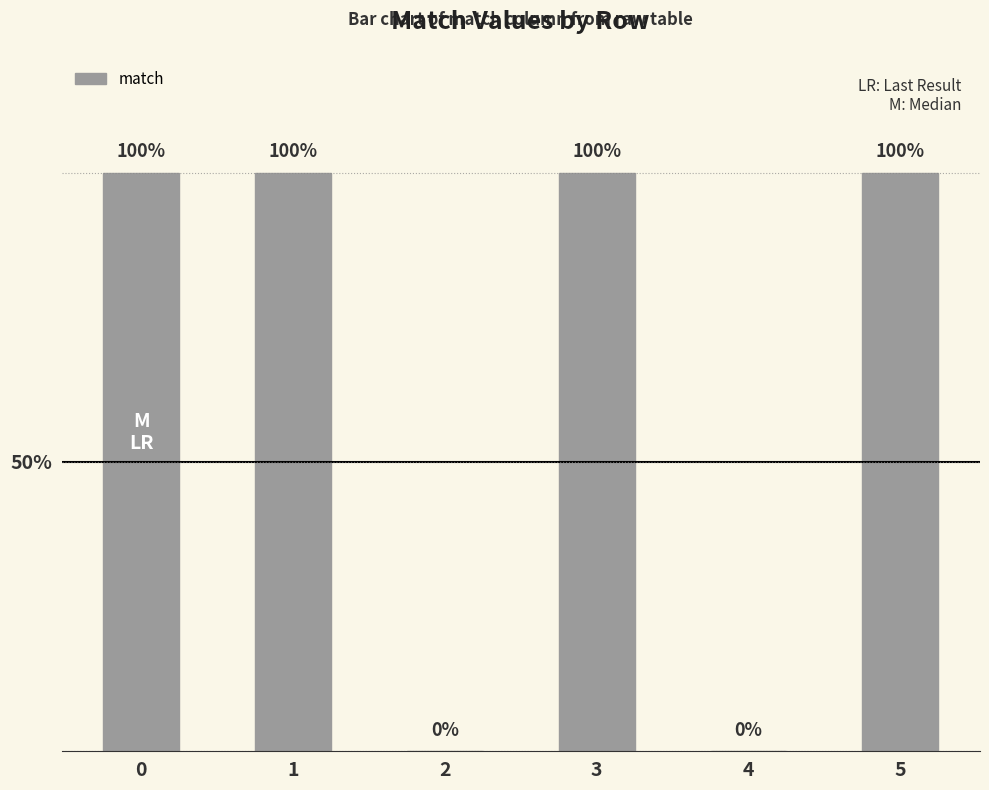

Are the bars horizontal?

No